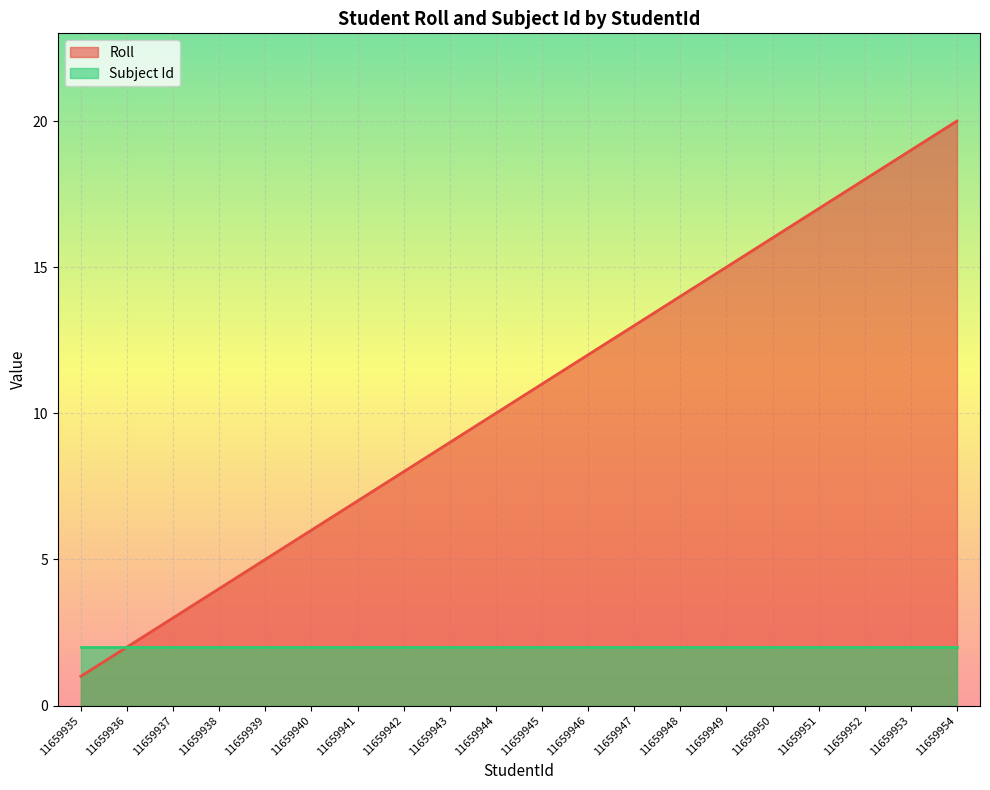

At which label is the value closest to 10?

11659944